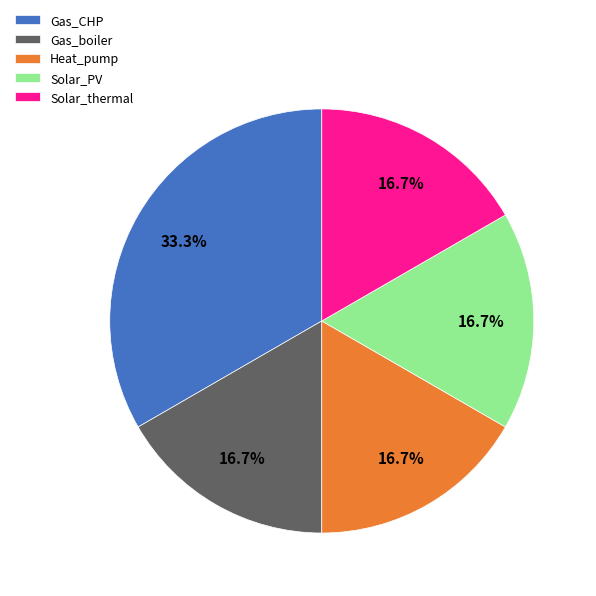

To the nearest percent, what is the difference between the largest and smallest slice percentages?

17%